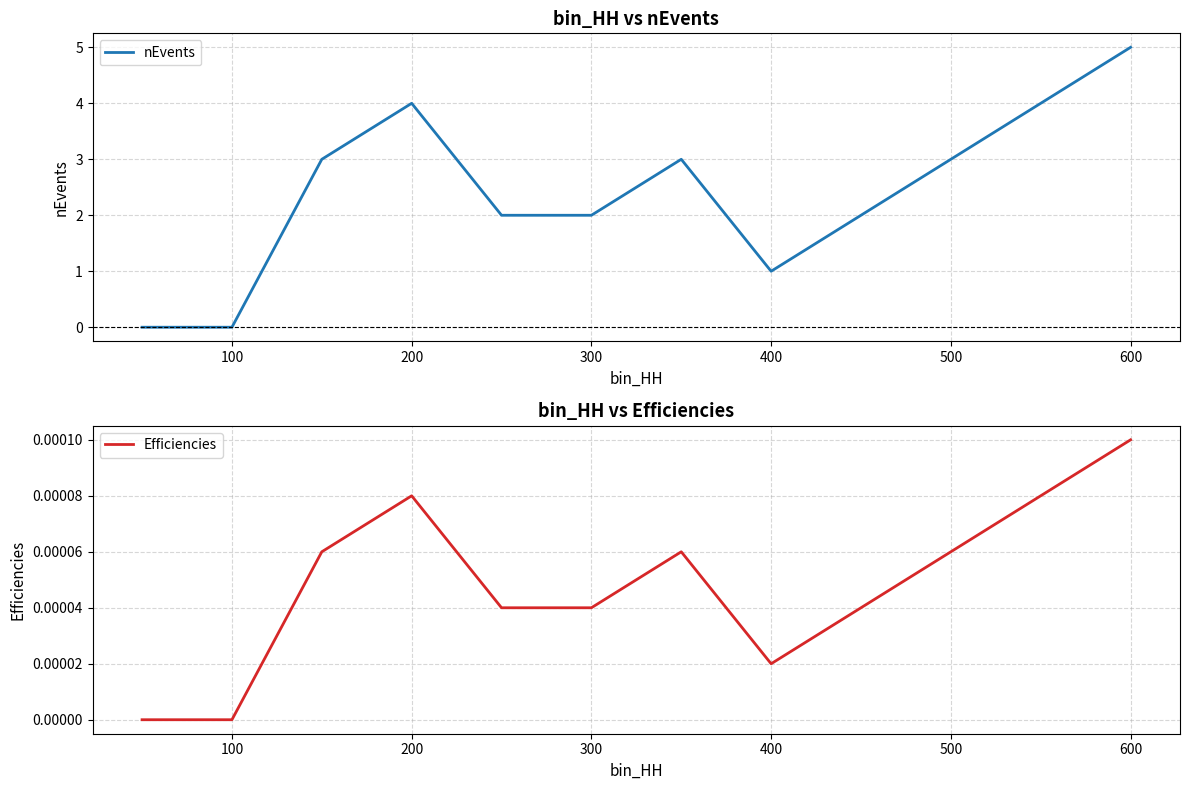

Is it true that nEvents equals 0 at 100?

True